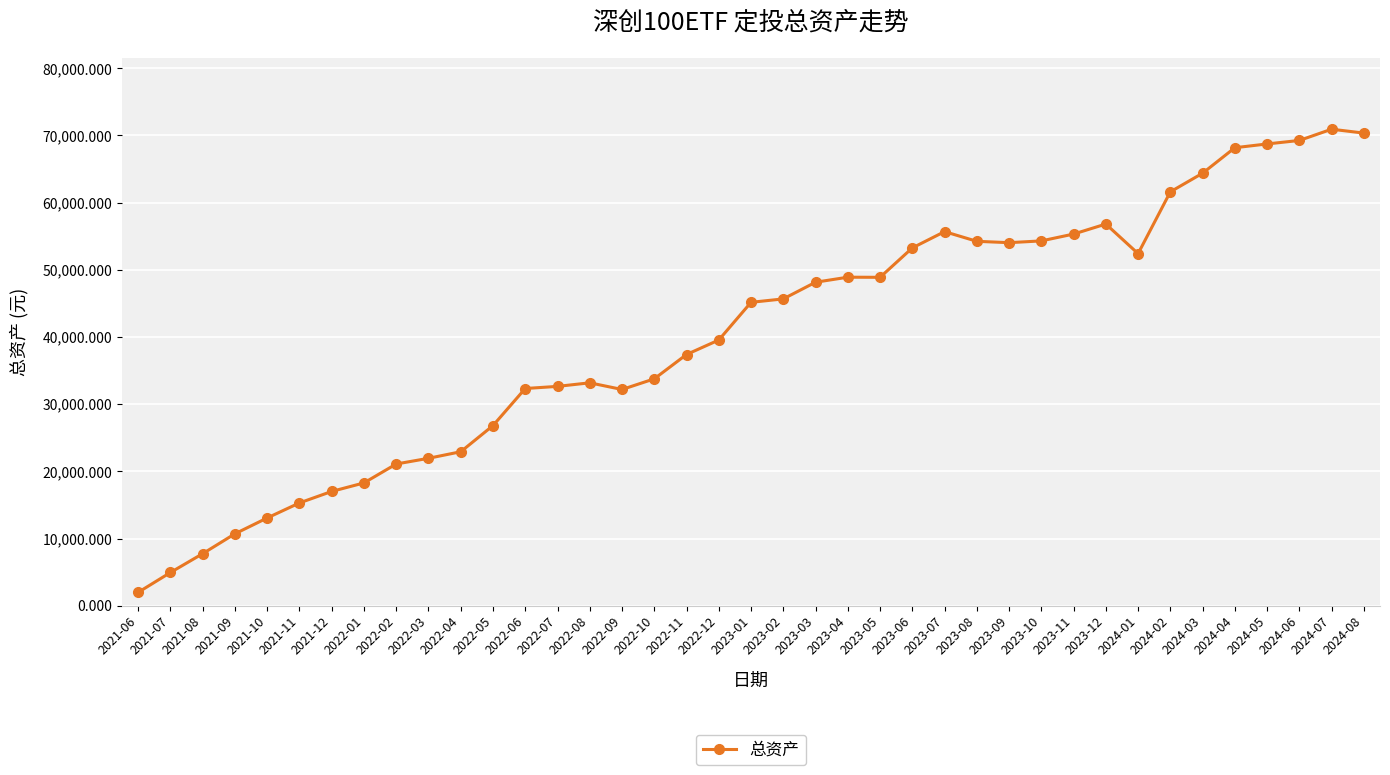

What is the value of the 14th point from the left?

32653.8